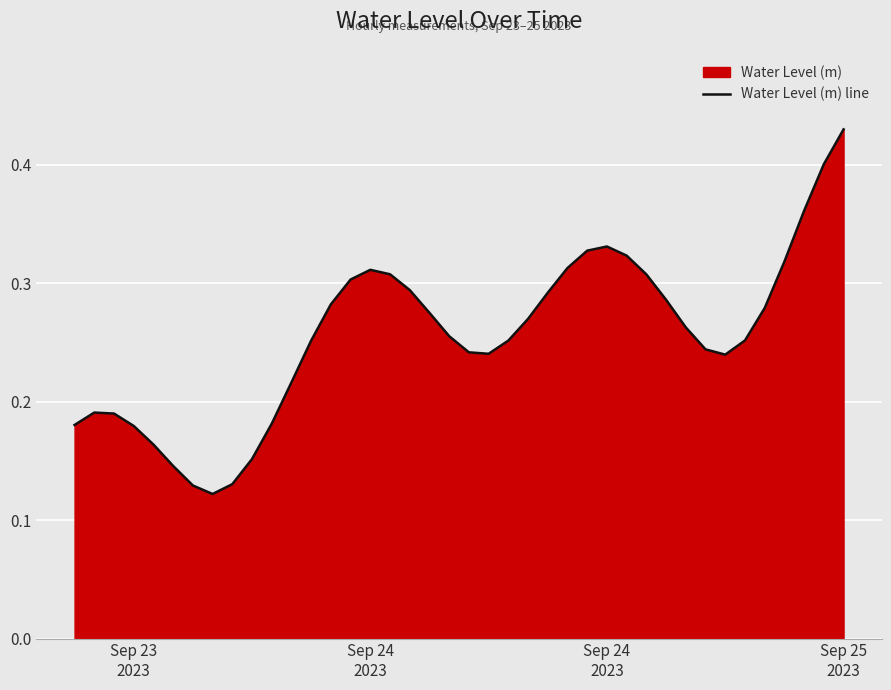

What is the minimum value shown in the chart?

0.1